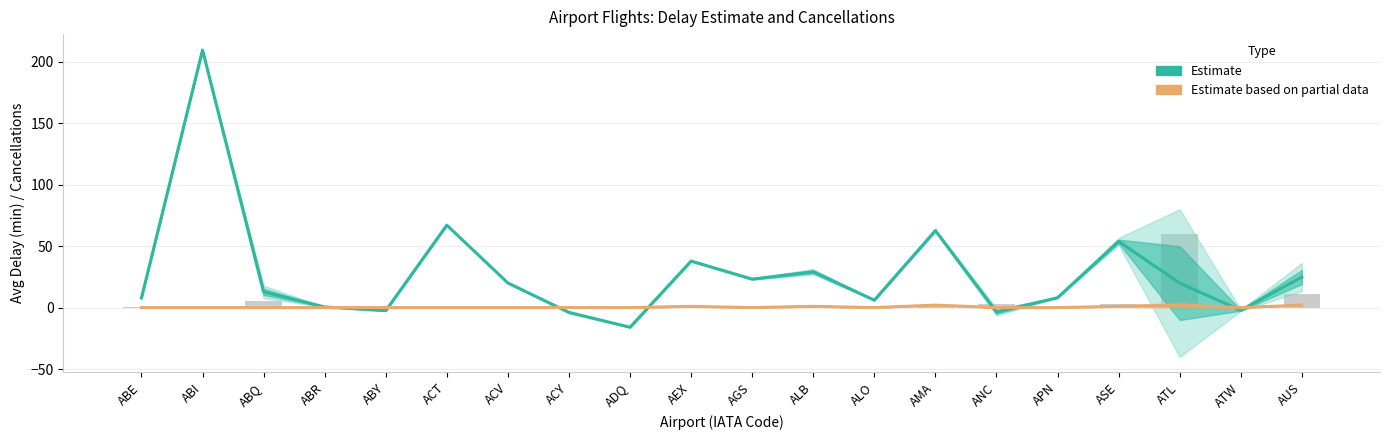

The value of Estimate at ATL is 35.3. True or false?

False